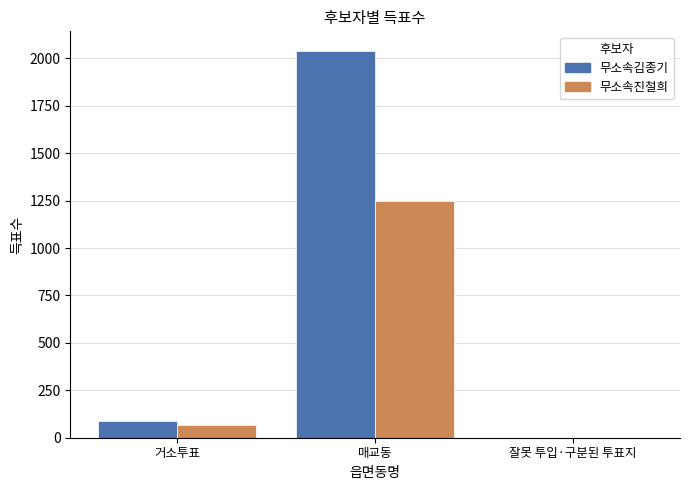

At which category is the sum across all series the highest?

매교동